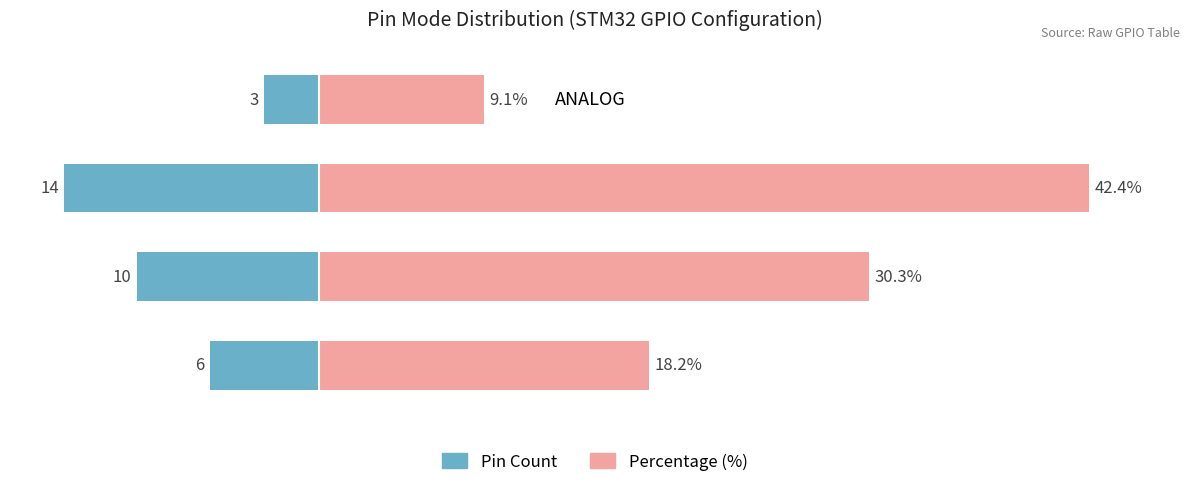

What is the sum of all Percentage (%) values?

100.0